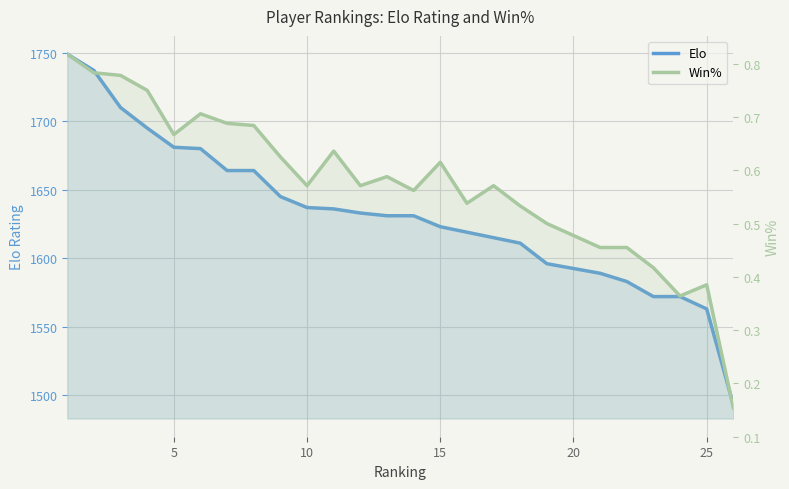

True or false: Win% and Elo cross at least once.

False